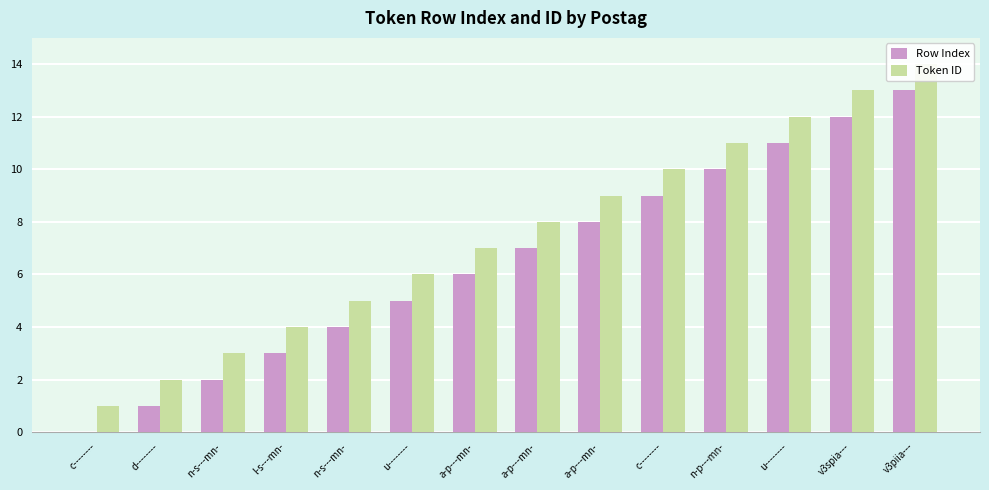

How many values in the Row Index series exceed 7?

6